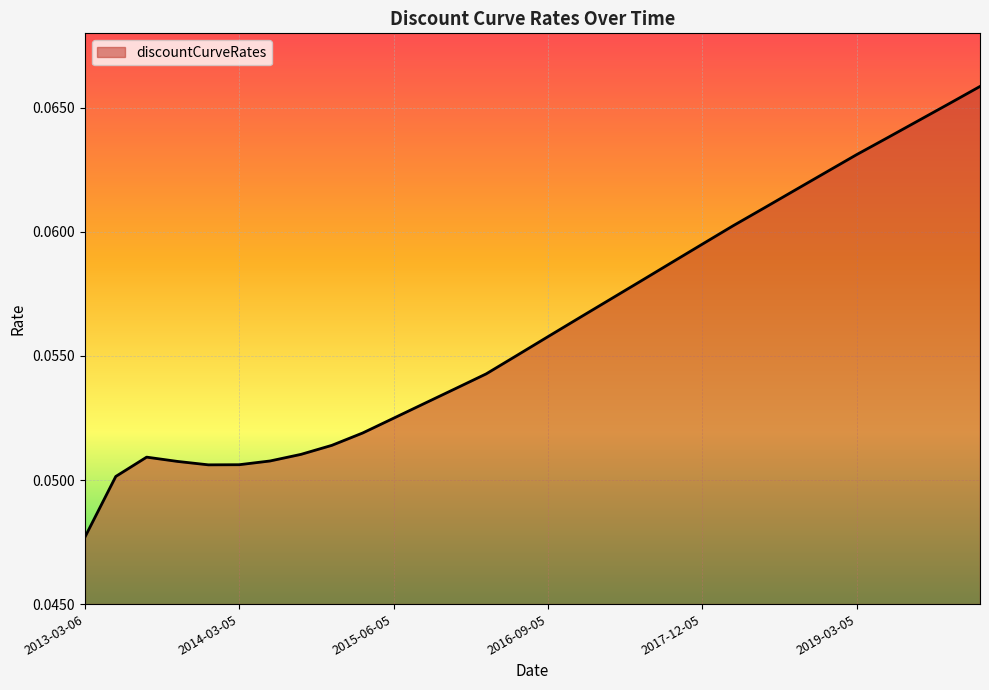

Count the number of categories in the chart.

30